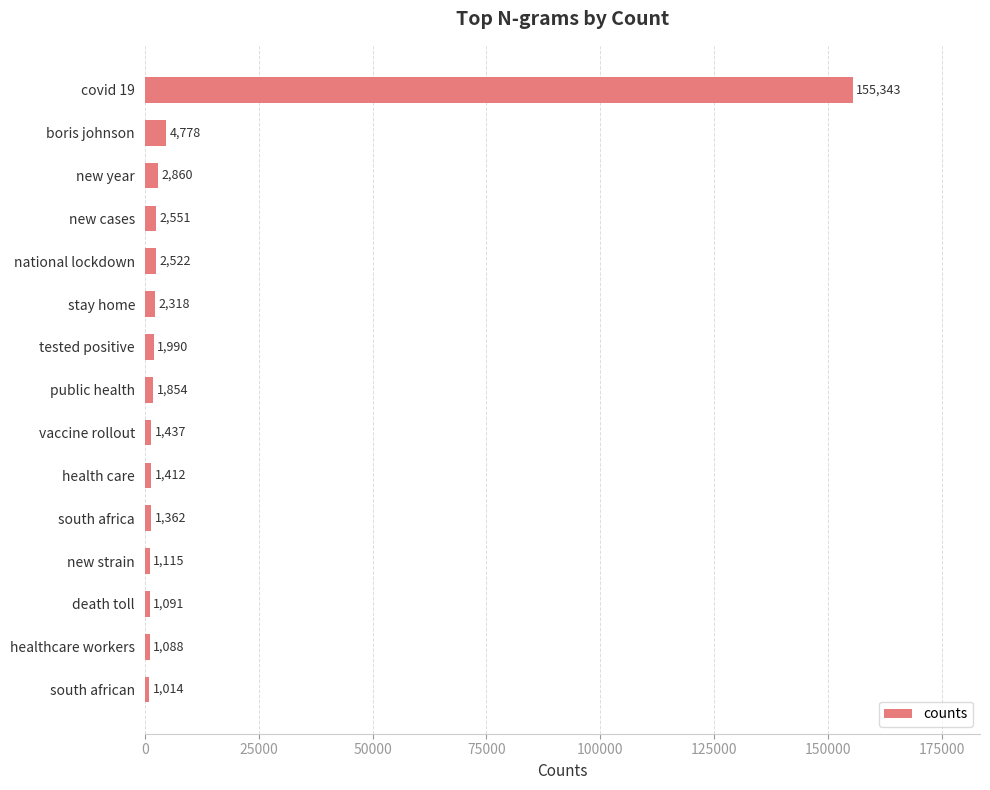

The value at new year is 2860. True or false?

True